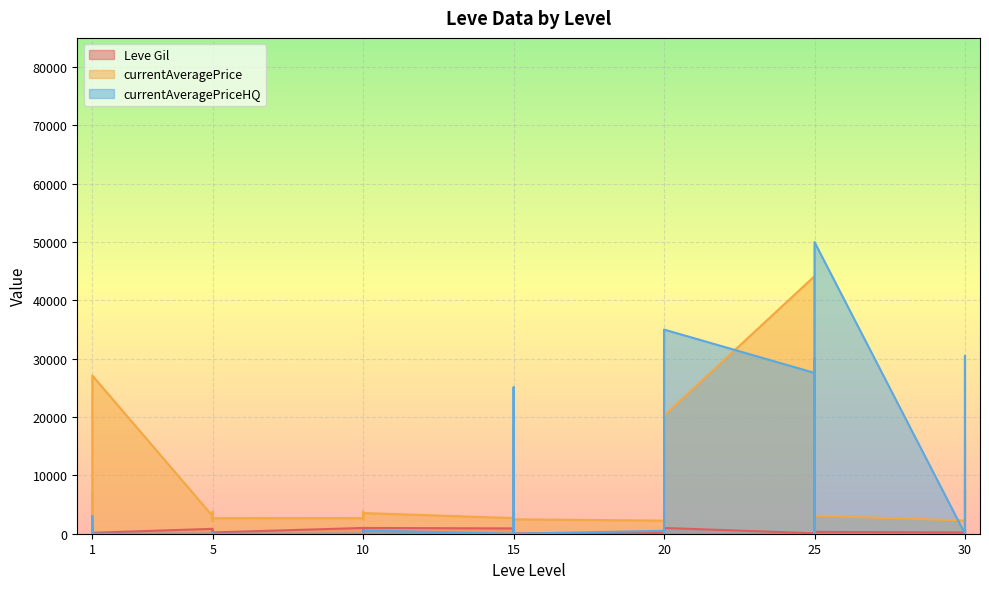

What are all the series names shown in the legend?

Leve Gil, currentAveragePrice, currentAveragePriceHQ